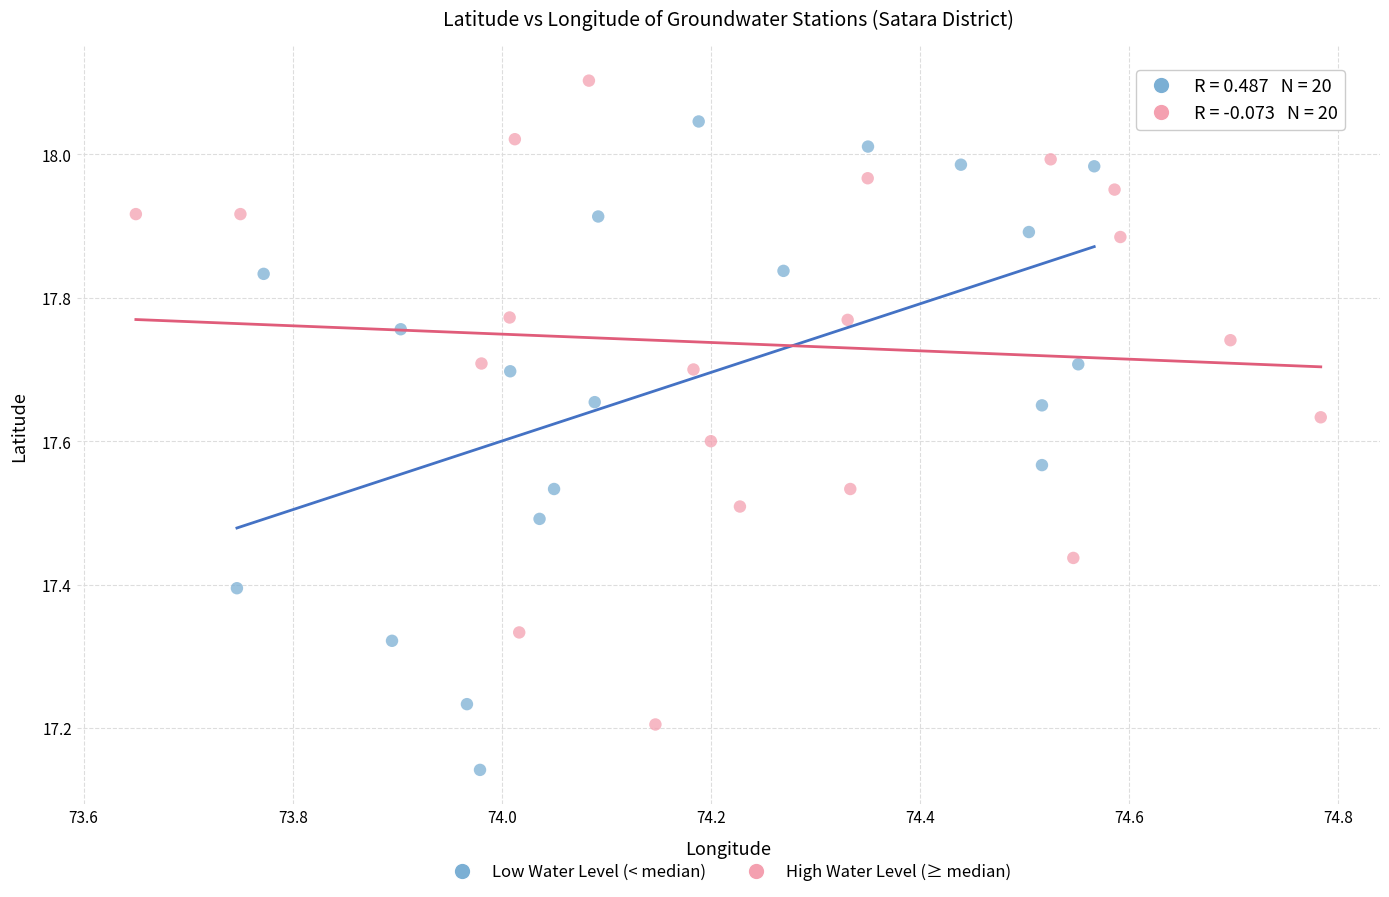

Which series reaches the minimum Y coordinate?

Low Water Level (< median)